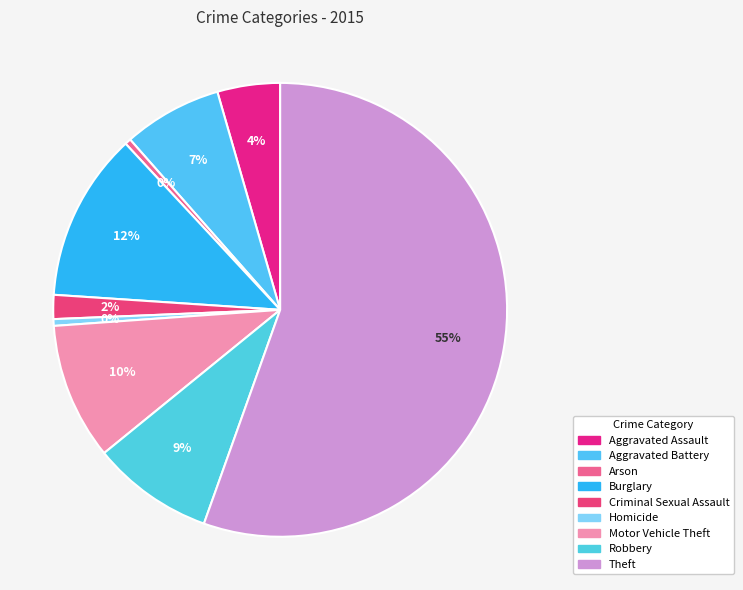

Which slice is the largest?

Theft